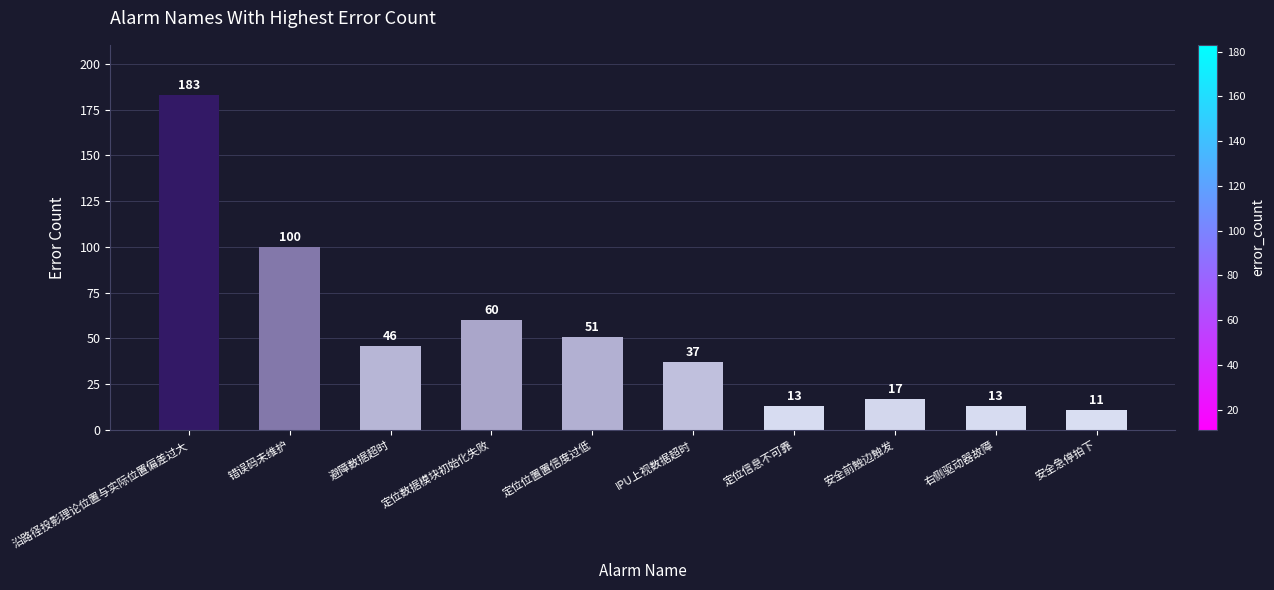

Reading left to right, transcribe all the data shown in this chart.

沿路径投影理论位置与实际位置偏差过大=183	错误码未维护=100	避障数据超时=46	定位数据模块初始化失败=60	定位位置置信度过低=51	IPU上视数据超时=37	定位信息不可靠=13	安全前触边触发=17	右侧驱动器故障=13	安全急停拍下=11